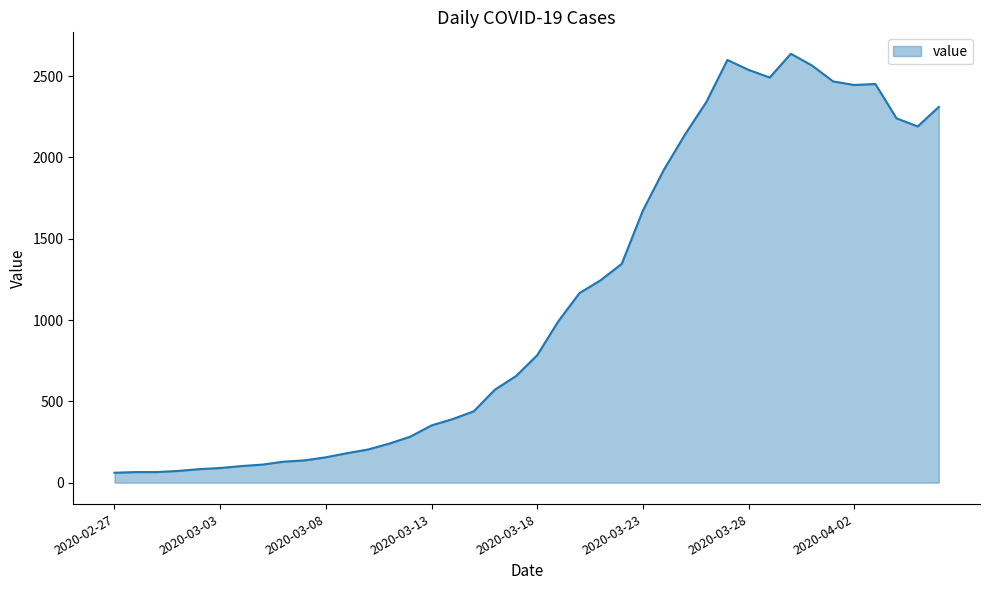

What is the maximum value shown in the chart?

2638